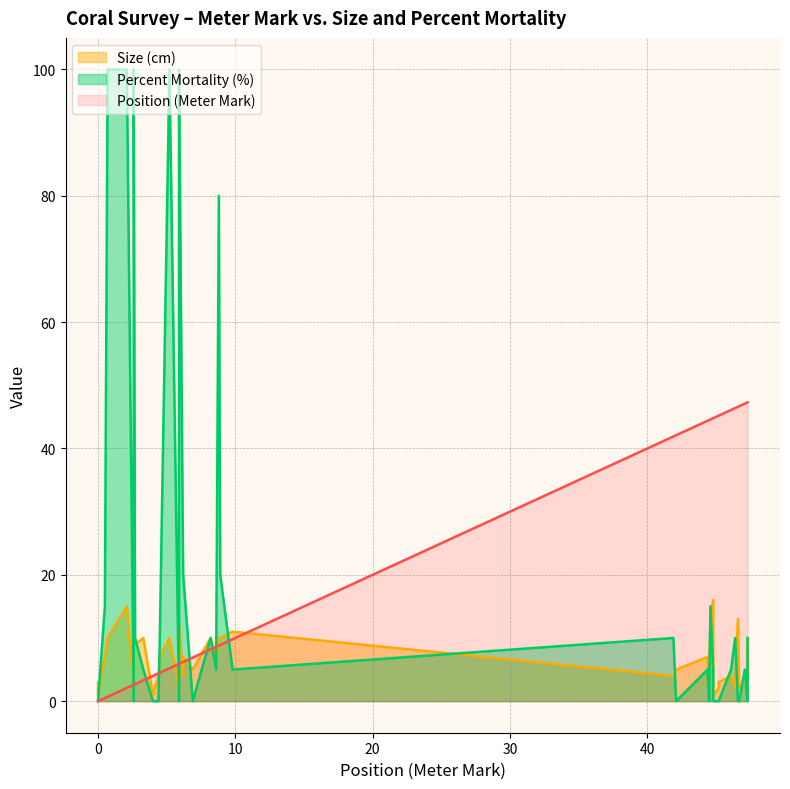

Reading right to left, list all the values displayed in this chart.

Position (Meter Mark): 47.3=47.3	47.3=47.3	47.1=47.1	46.7=46.7	46.6=46.6	46.4=46.4	46.1=46.1	45.2=45.2	45.2=45.2	44.8=44.8	44.8=44.8	44.6=44.6	44.5=44.5	44.4=44.4	44.4=44.4	42.1=42.1	41.9=41.9	9.8=9.8	8.9=8.9	8.8=8.8	8.6=8.6	8.2=8.2	6.9=6.9	6.2=6.2	6.2=6.2	5.9=5.9	5.9=5.9	5.2=5.2	4.5=4.5	4.4=4.4	4.0=4.0	3.3=3.3	2.7=2.7	2.6=2.6	2.6=2.6	2.1=2.1	0.7=0.7	0.5=0.5	0=0.0	0=0.0
Size (cm): 47.3=10.0	47.3=4.0	47.1=3.0	46.7=2.0	46.6=13.0	46.4=2.0	46.1=4.0	45.2=3.0	45.2=2.0	44.8=1.0	44.8=16.0	44.6=13.0	44.5=5.0	44.4=3.0	44.4=7.0	42.1=5.0	41.9=4.0	9.8=11.0	8.9=10.0	8.8=10.0	8.6=7.0	8.2=10.0	6.9=5.0	6.2=7.0	6.2=4.0	5.9=12.0	5.9=2.0	5.2=10.0	4.5=7.0	4.4=4.0	4.0=1.0	3.3=10.0	2.7=9.0	2.6=10.0	2.6=2.0	2.1=15.0	0.7=10.0	0.5=7.0	0=1.0	0=3.0
Percent Mortality (%): 47.3=10.0	47.3=0.0	47.1=5.0	46.7=0.0	46.6=0.0	46.4=10.0	46.1=5.0	45.2=0.0	45.2=0.0	44.8=0.0	44.8=5.0	44.6=15.0	44.5=0.0	44.4=4.0	44.4=5.0	42.1=0.0	41.9=10.0	9.8=5.0	8.9=20.0	8.8=80.0	8.6=5.0	8.2=10.0	6.9=0.0	6.2=20.0	6.2=20.0	5.9=100.0	5.9=0.0	5.2=100.0	4.5=10.0	4.4=0.0	4.0=0.0	3.3=5.0	2.7=10.0	2.6=100.0	2.6=0.0	2.1=100.0	0.7=100.0	0.5=15.0	0=0.0	0=0.0